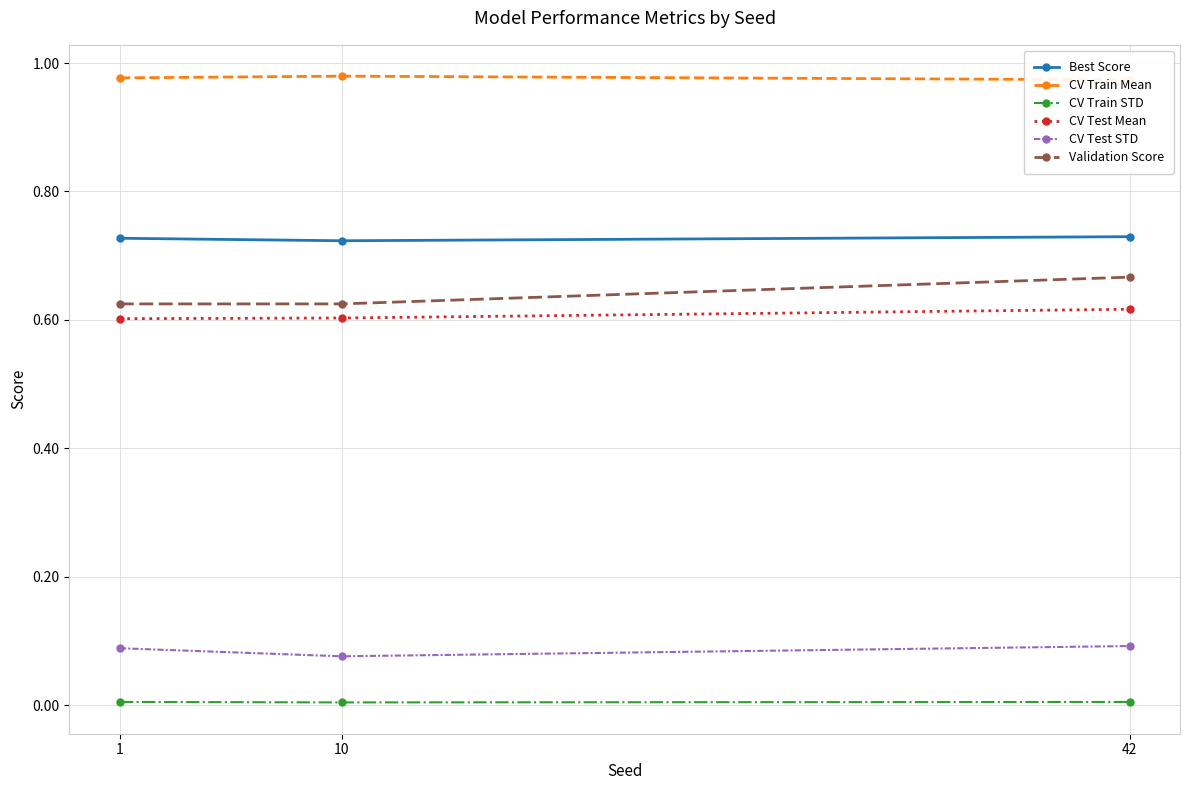

Reading left to right, list all the values displayed in this chart.

Best Score: 0.7	0.7	0.7
CV Train Mean: 1.0	1.0	1.0
CV Train STD: 0.0	0.0	0.0
CV Test Mean: 0.6	0.6	0.6
CV Test STD: 0.1	0.1	0.1
Validation Score: 0.6	0.6	0.7